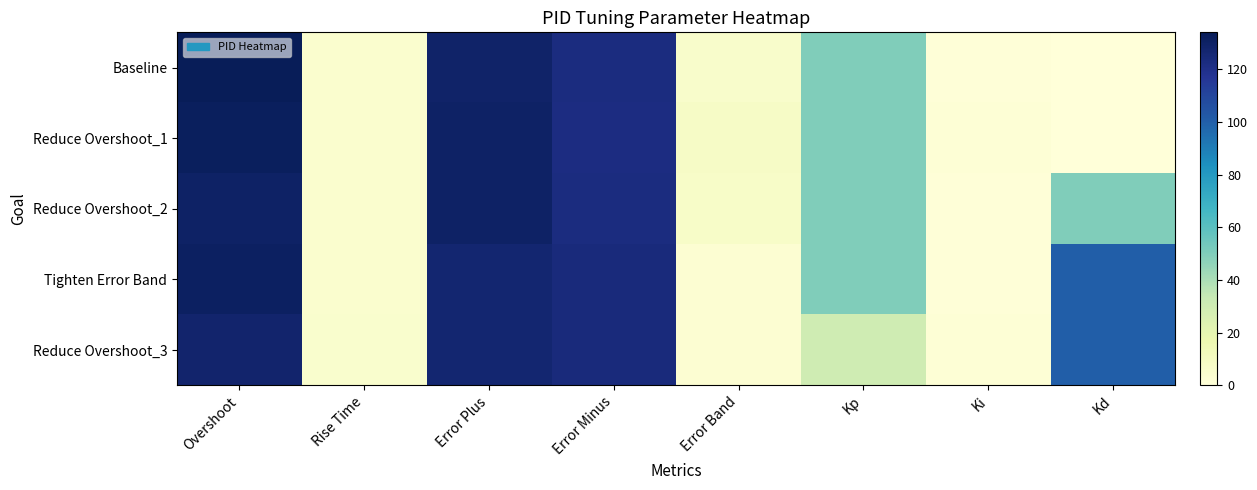

At which category does the chart reach its minimum across all series?

Kd